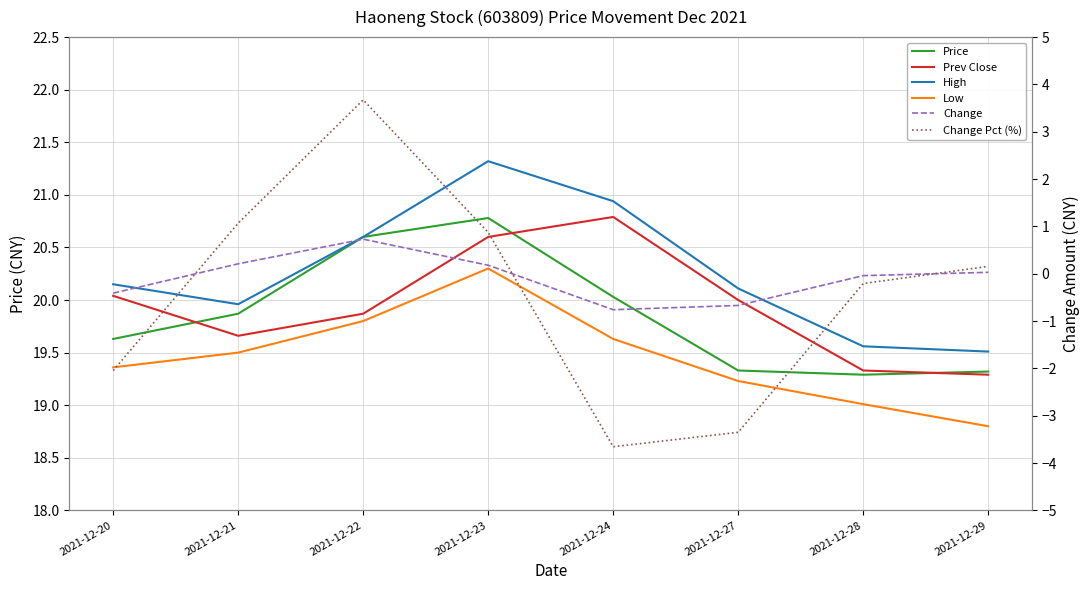

What is the sum of all Low values?

155.6